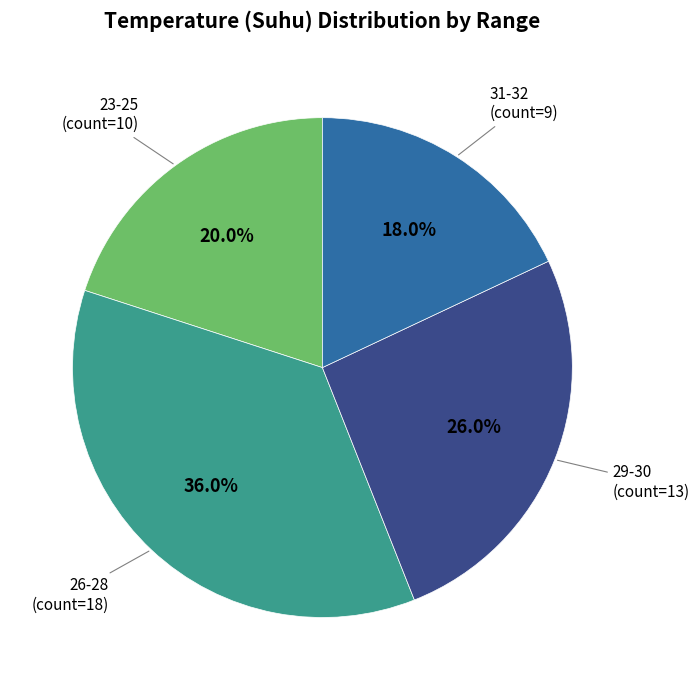

How many segments does this pie chart have?

4